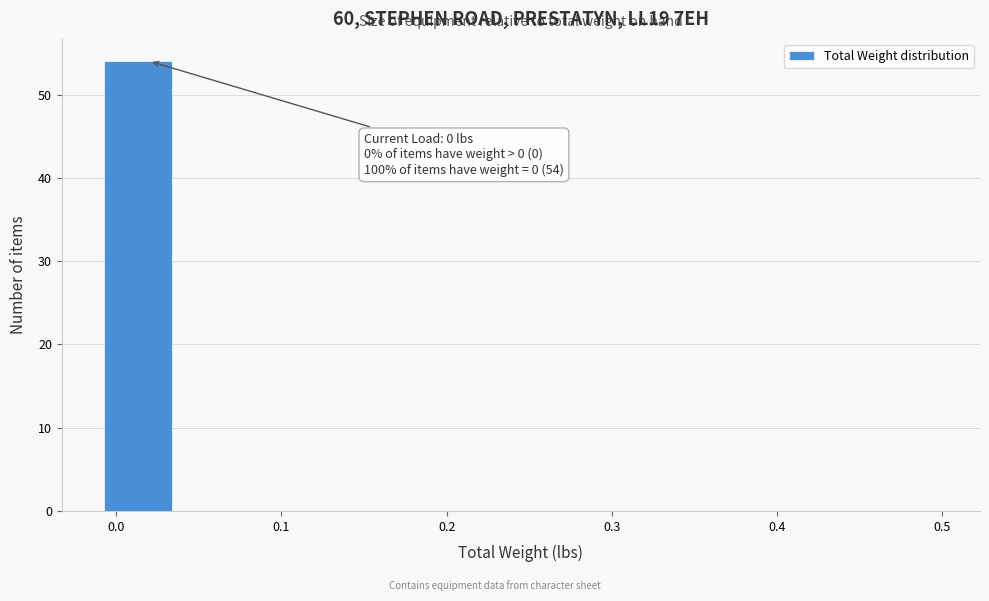

Over which range of the x-axis is the bar tallest?

-0.01 to 0.04